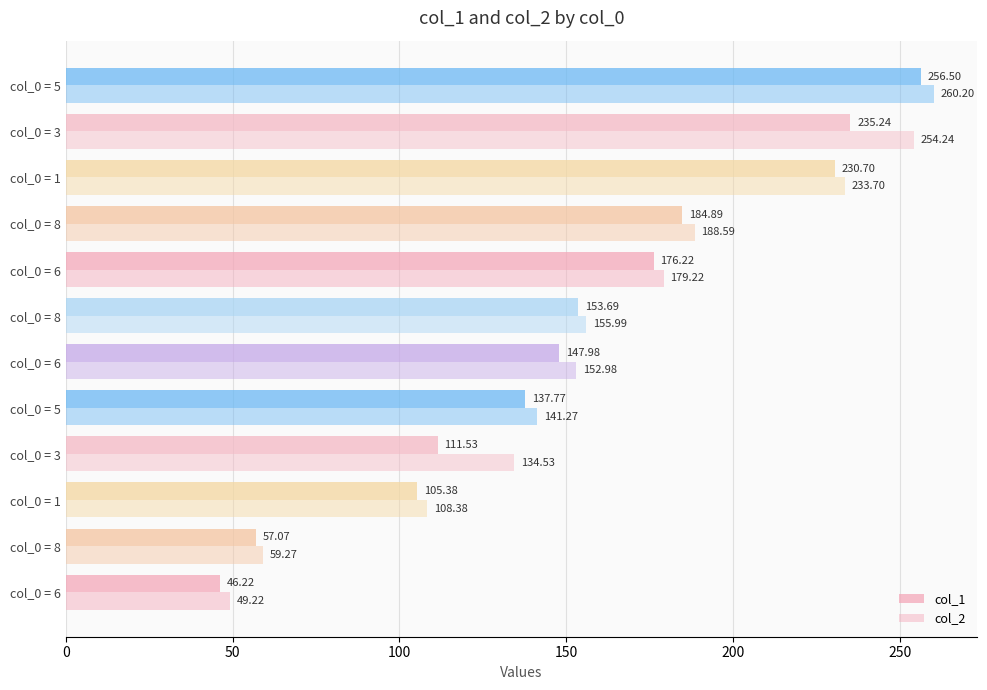

What is the lowest value of the col_1 series?

46.2